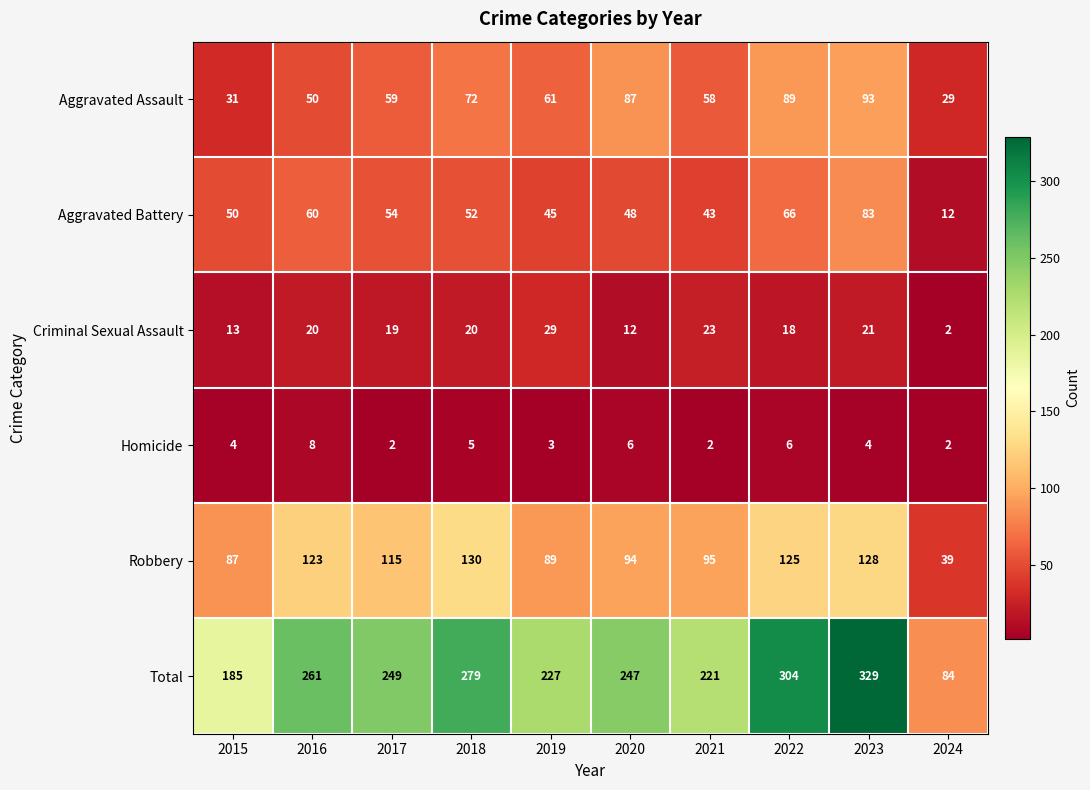

Which series has the largest range (max minus min)?

Total